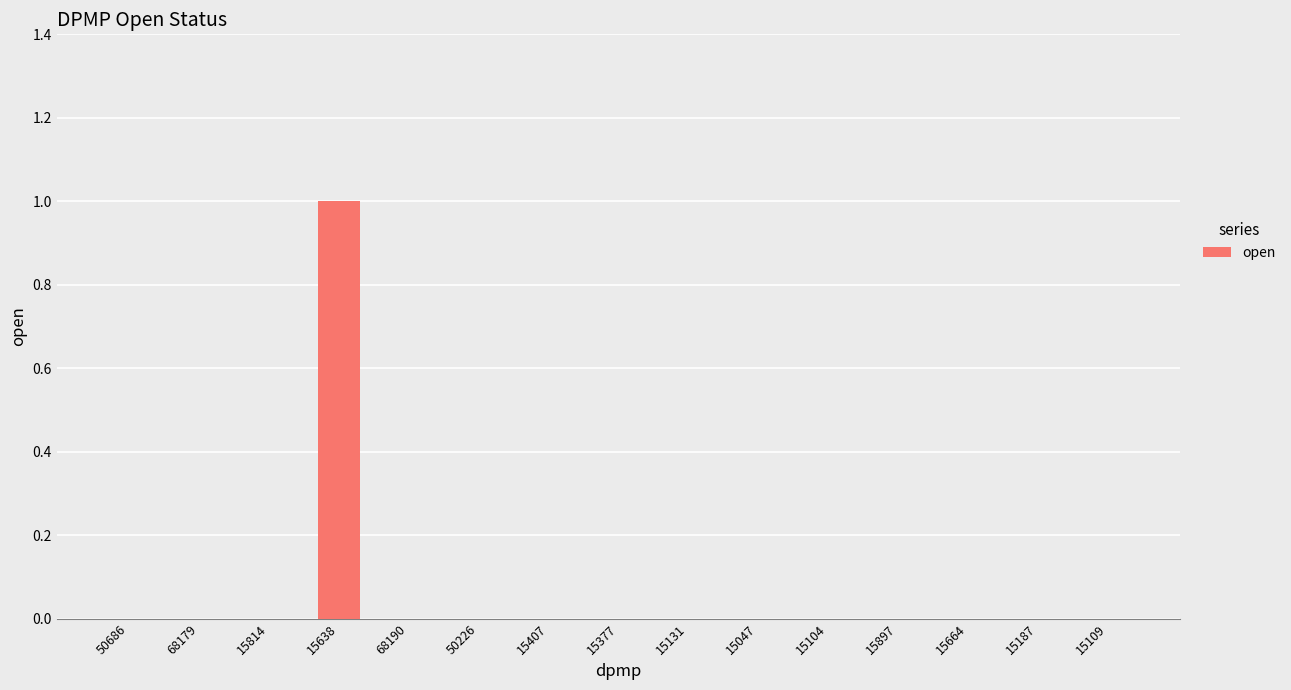

Count the values in the range 0 to 1.

15